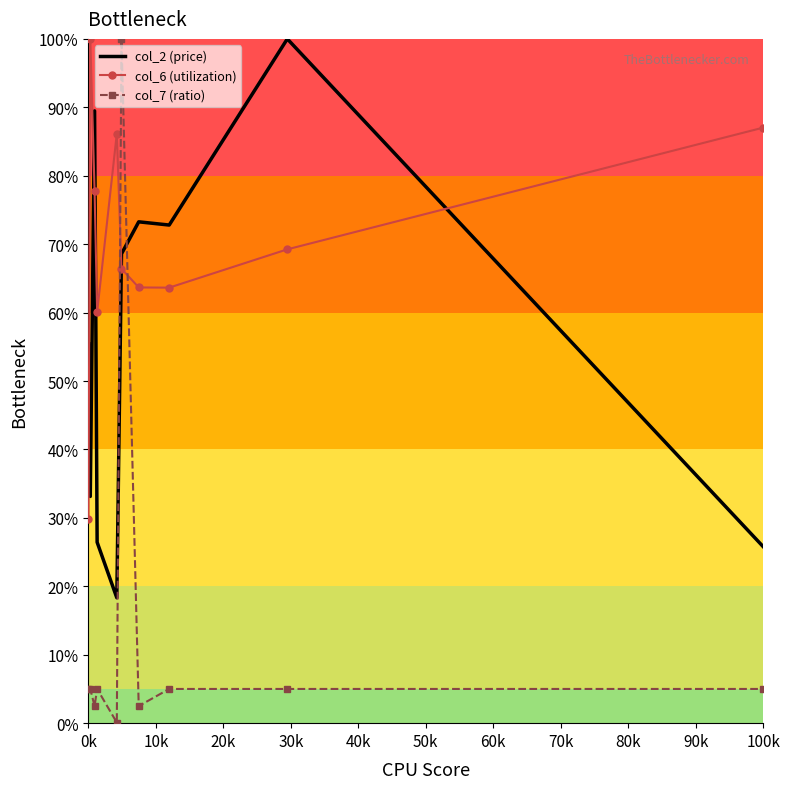

How many times do col_7 (ratio) and col_6 (utilization) cross each other?

2